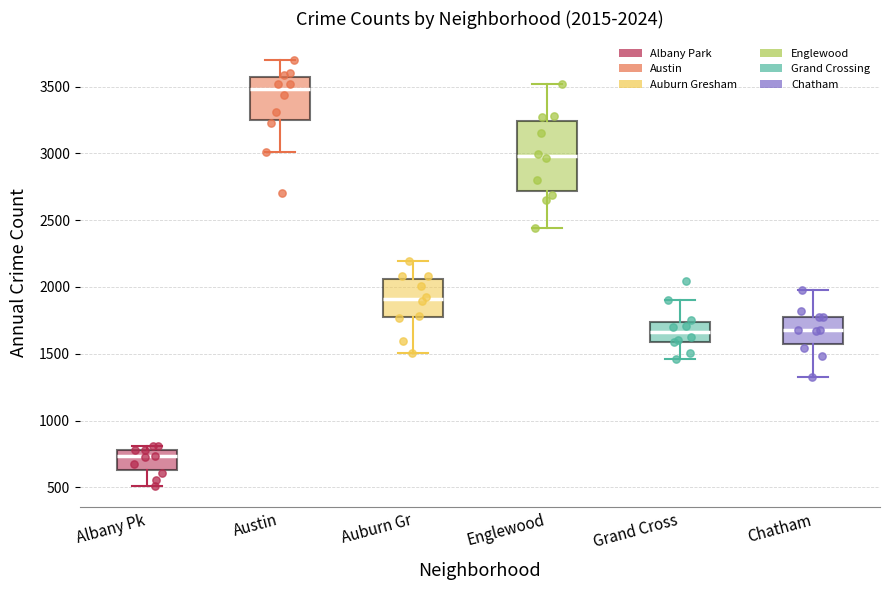

Which box is the tallest, from its lower edge to its upper edge?

Englewood